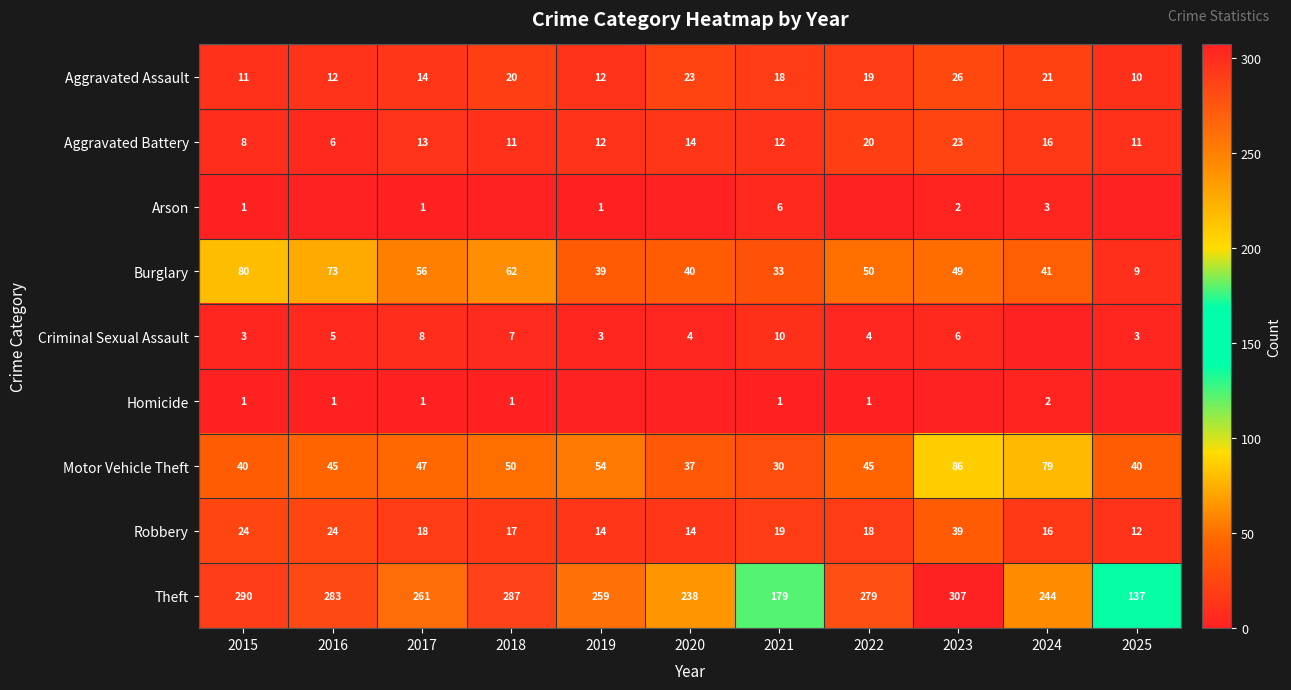

What is the lowest value of the Motor Vehicle Theft series?

30